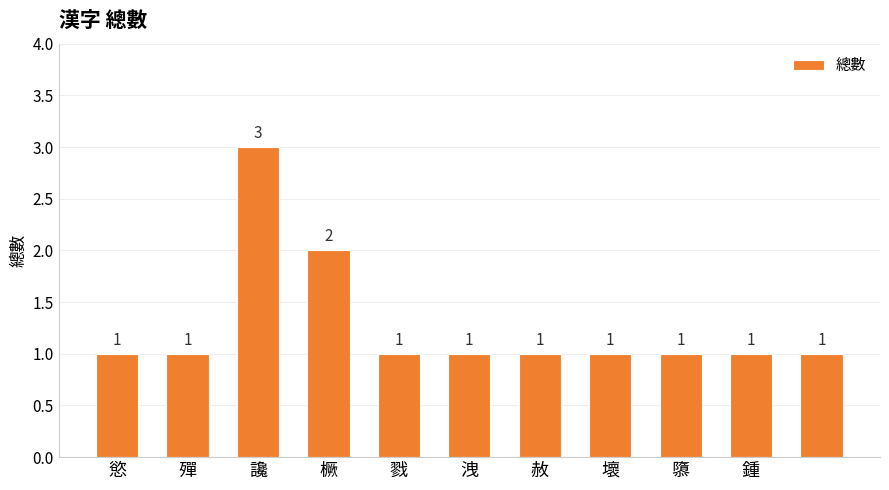

How many values are between 1 and 2?

10